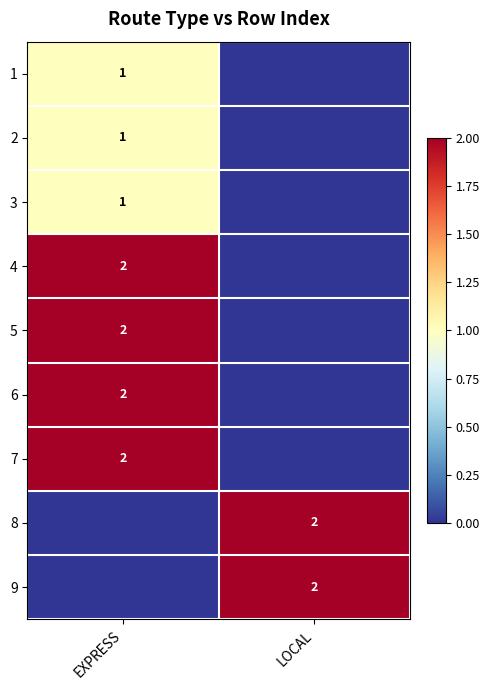

True or false: 3 has a value of 1 at EXPRESS.

True